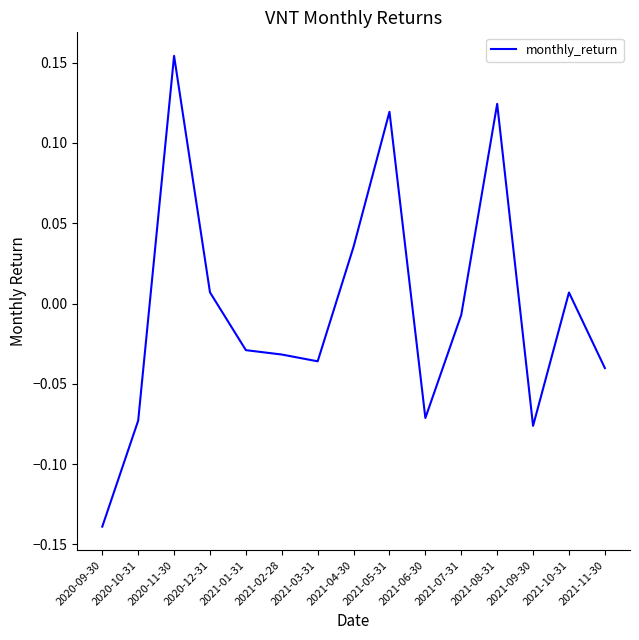

At which label does the data first exceed 0?

2020-11-30